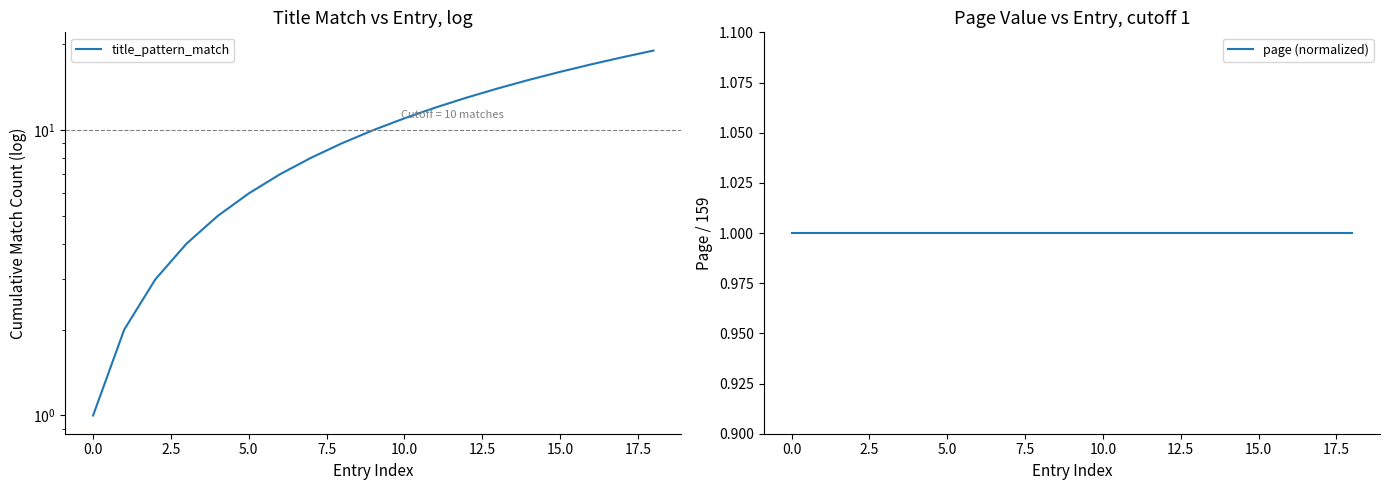

What is the difference between the highest and lowest values at 15?

15